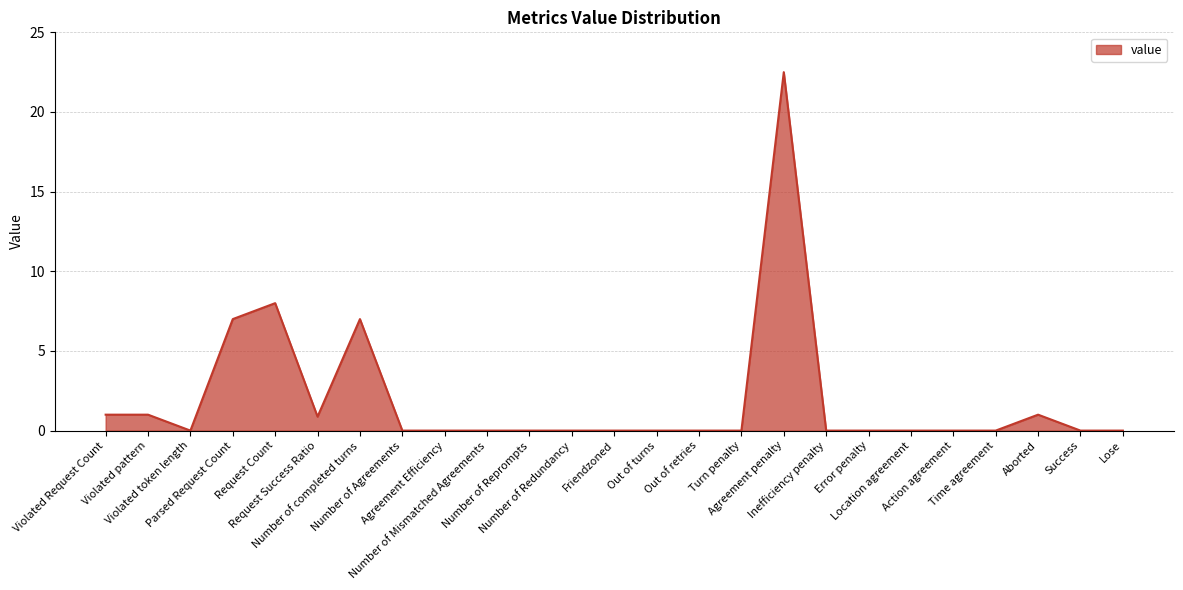

What is the sum of the values at Request Count and Aborted?

9.0